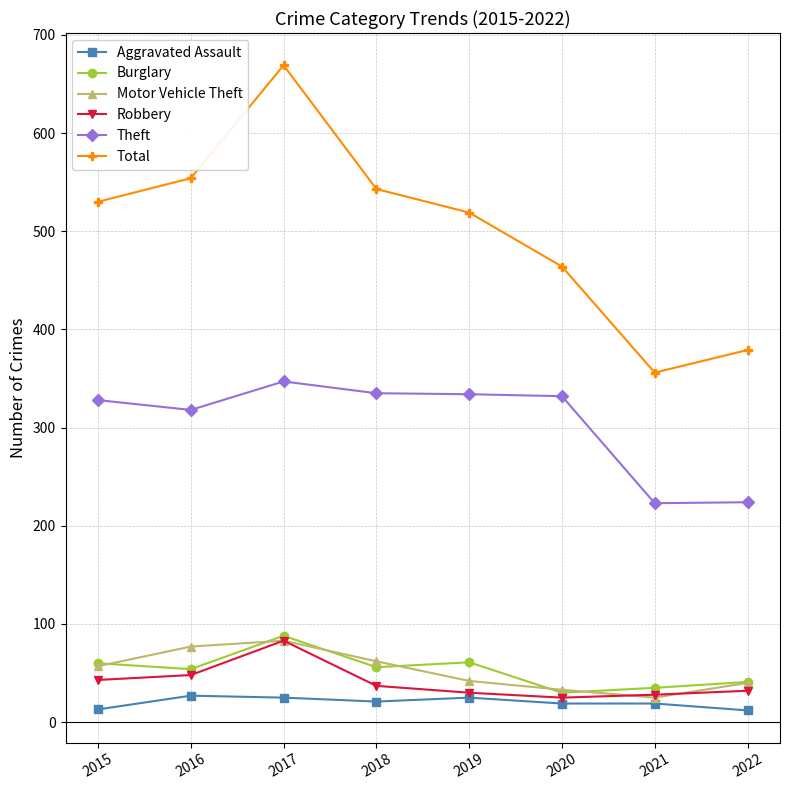

How many data points does each series have?

8